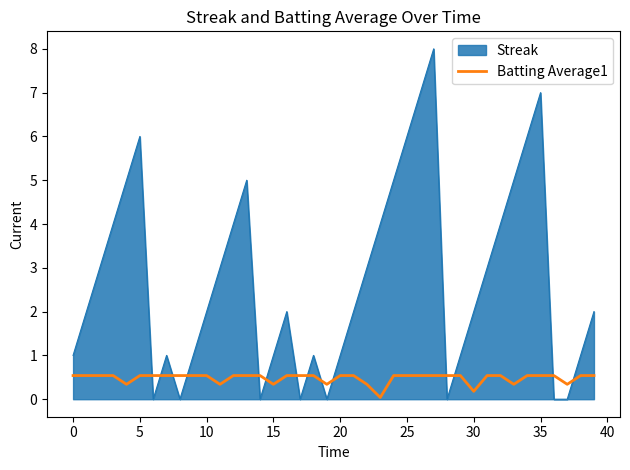

Does the chart have visible grid lines?

No